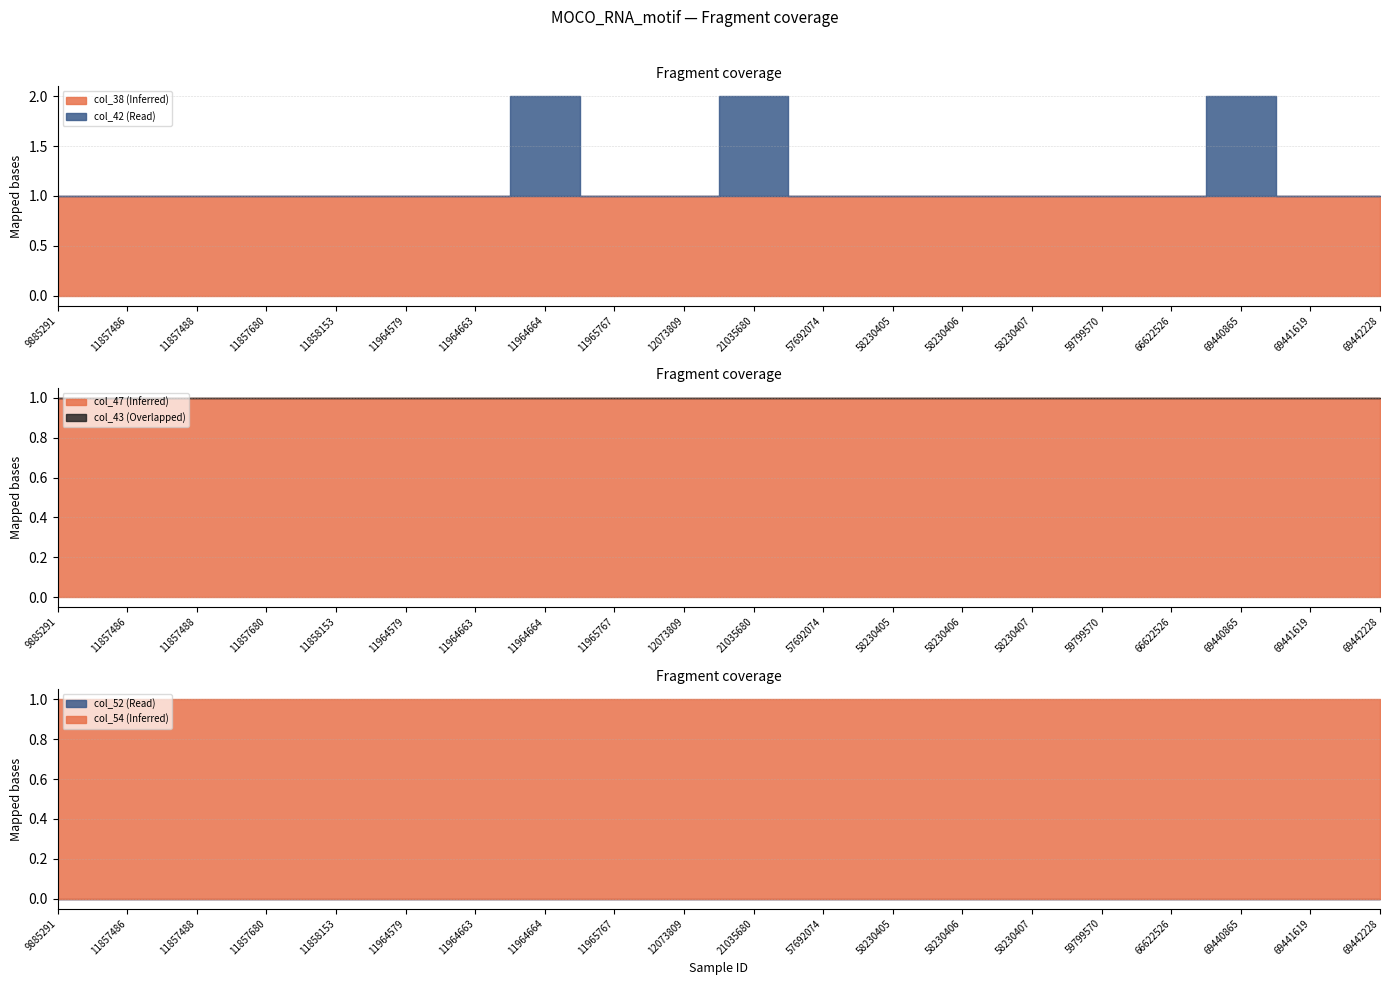

Reading left to right, what are all the values shown in this chart?

col_38: 1	1	1	1	1	1	1	1	1	1	1	1	1	1	1	1	1	1	1	1
col_42: 0	0	0	0	0	0	0	1	0	0	1	0	0	0	0	0	0	1	0	0
col_43: 0	0	0	0	0	0	0	0	0	0	0	0	0	0	0	0	0	0	0	0
col_47: 1	1	1	1	1	1	1	1	1	1	1	1	1	1	1	1	1	1	1	1
col_52: 0	0	0	0	0	0	0	0	0	0	0	0	0	0	0	0	0	0	0	0
col_54: 1	1	1	1	1	1	1	1	1	1	1	1	1	1	1	1	1	1	1	1